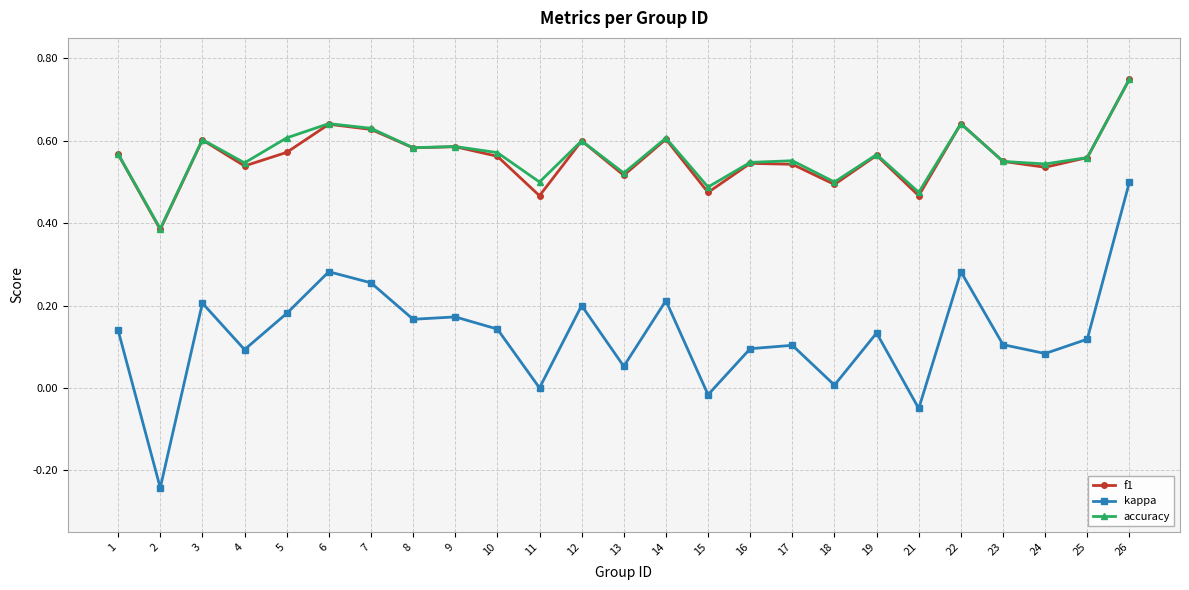

True or false: accuracy and kappa intersect in this chart.

False